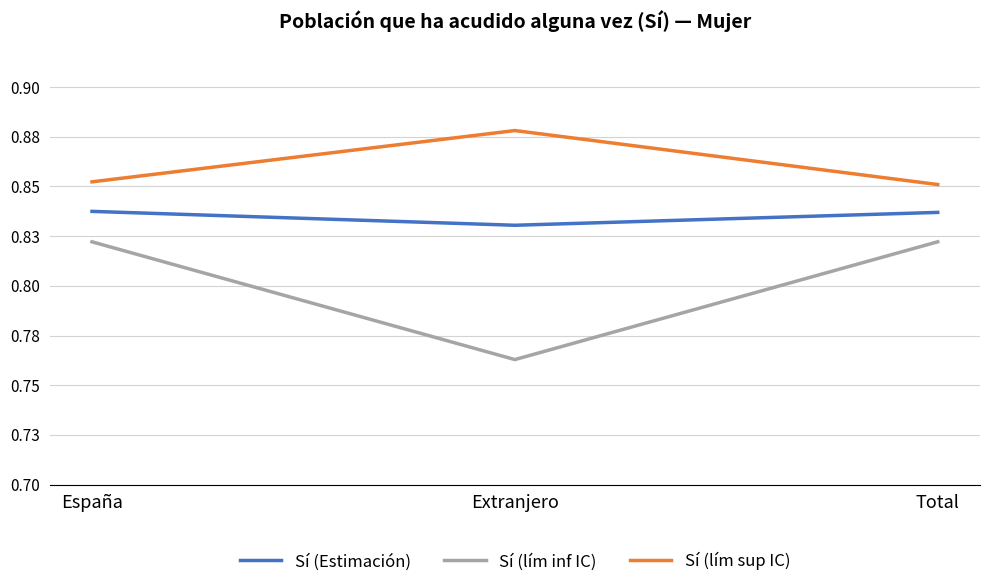

Is the value of Sí (lím sup IC) at Total greater than the value of Sí (Estimación) at España?

Yes